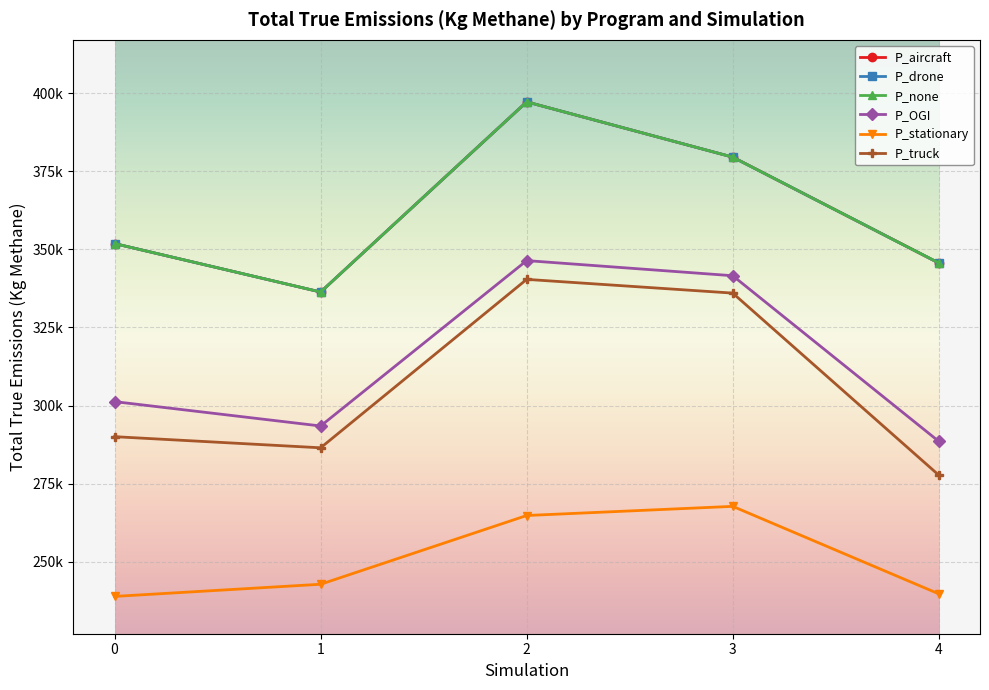

True or false: P_none has more than 2 points higher than both neighbors.

False